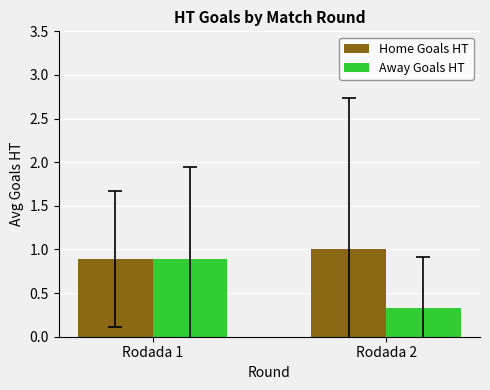

Which series has the largest total across all categories?

Home Goals HT